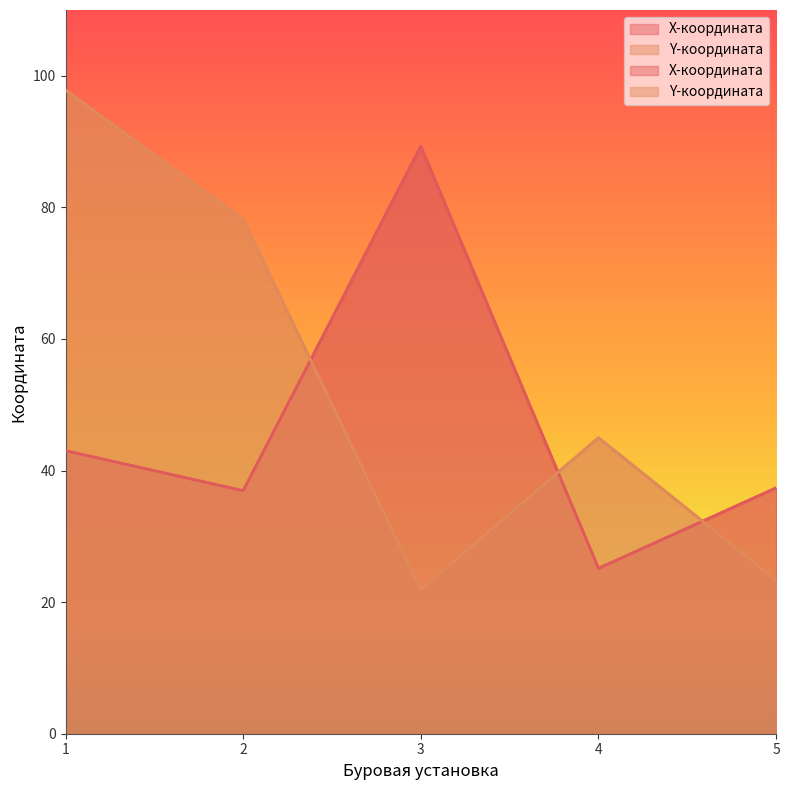

At how many categories does at least one series exceed 28?

5